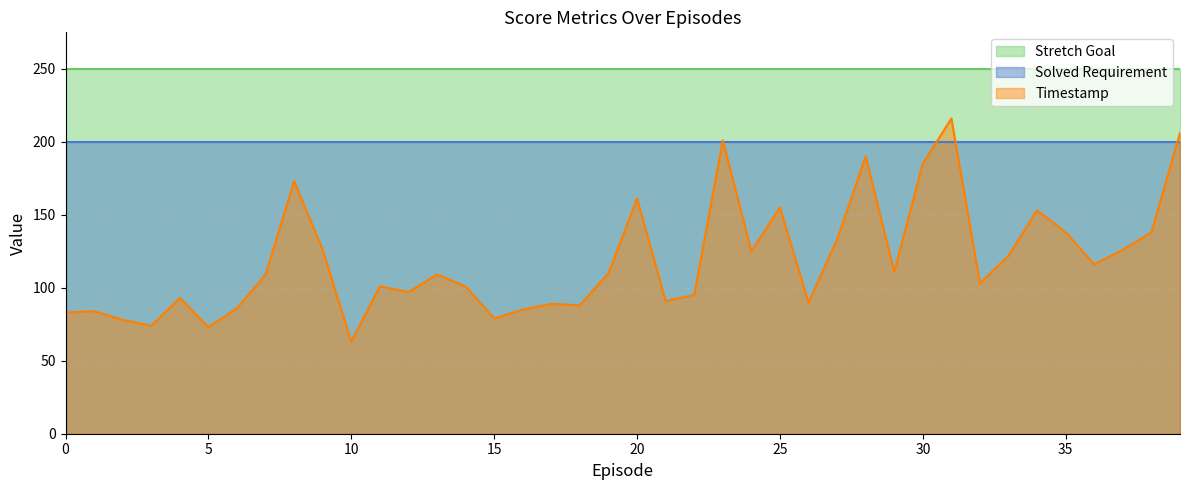

Reading left to right, extract all data points from this chart.

Timestamp: 0=83	1=84	2=78	3=74	4=93	5=73	6=86	7=109	8=173	9=126	10=63	11=101	12=97	13=109	14=101	15=79	16=85	17=89	18=88	19=110	20=161	21=91	22=95	23=201	24=125	25=155	26=90	27=133	28=190	29=111	30=185	31=216	32=103	33=122	34=153	35=138	36=116	37=126	38=138	39=206
Solved Requirement: 0=200	1=200	2=200	3=200	4=200	5=200	6=200	7=200	8=200	9=200	10=200	11=200	12=200	13=200	14=200	15=200	16=200	17=200	18=200	19=200	20=200	21=200	22=200	23=200	24=200	25=200	26=200	27=200	28=200	29=200	30=200	31=200	32=200	33=200	34=200	35=200	36=200	37=200	38=200	39=200
Stretch Goal: 0=250	1=250	2=250	3=250	4=250	5=250	6=250	7=250	8=250	9=250	10=250	11=250	12=250	13=250	14=250	15=250	16=250	17=250	18=250	19=250	20=250	21=250	22=250	23=250	24=250	25=250	26=250	27=250	28=250	29=250	30=250	31=250	32=250	33=250	34=250	35=250	36=250	37=250	38=250	39=250